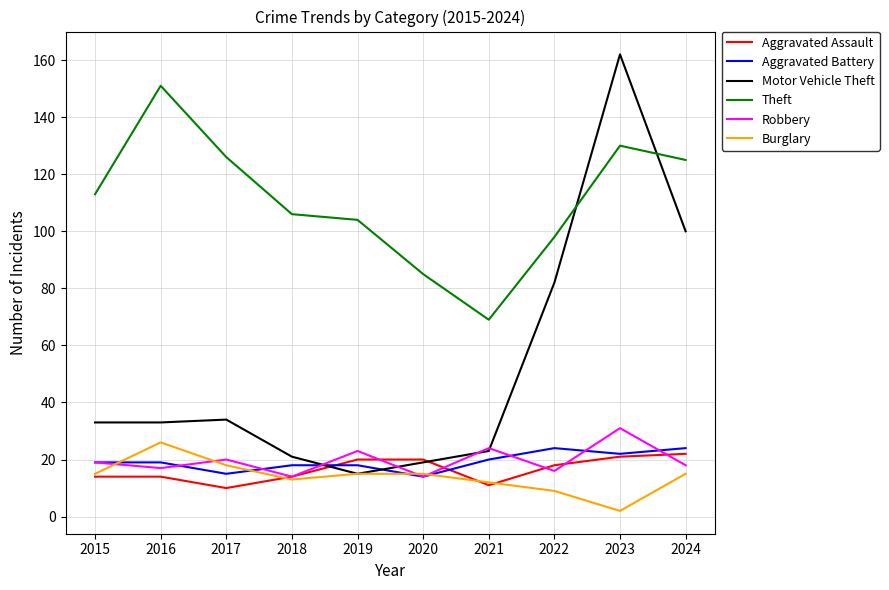

What is the minimum value shown in the chart?

2